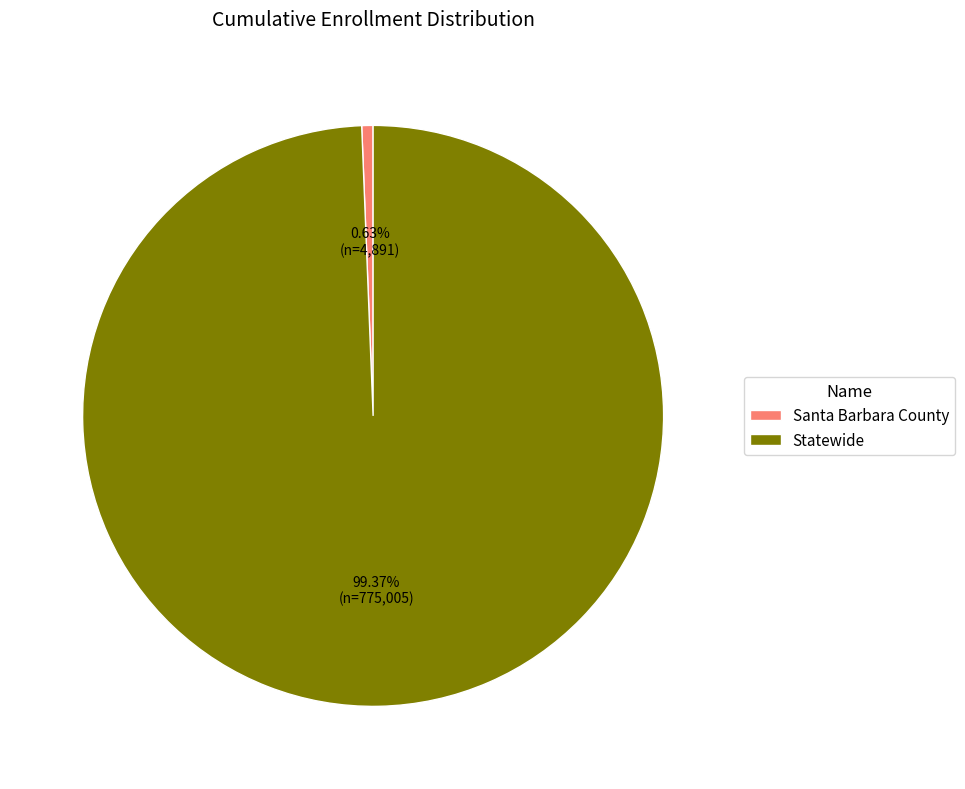

Which has a higher value, Statewide or Santa Barbara County?

Statewide